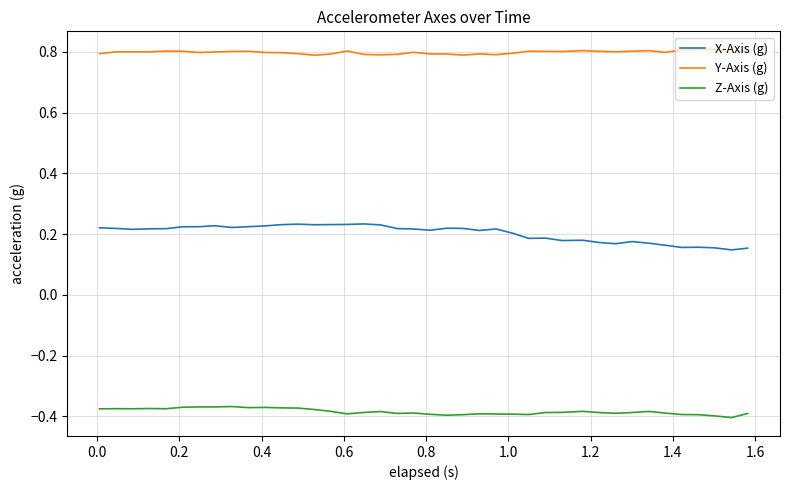

True or false: X-Axis (g) and Y-Axis (g) intersect in this chart.

False